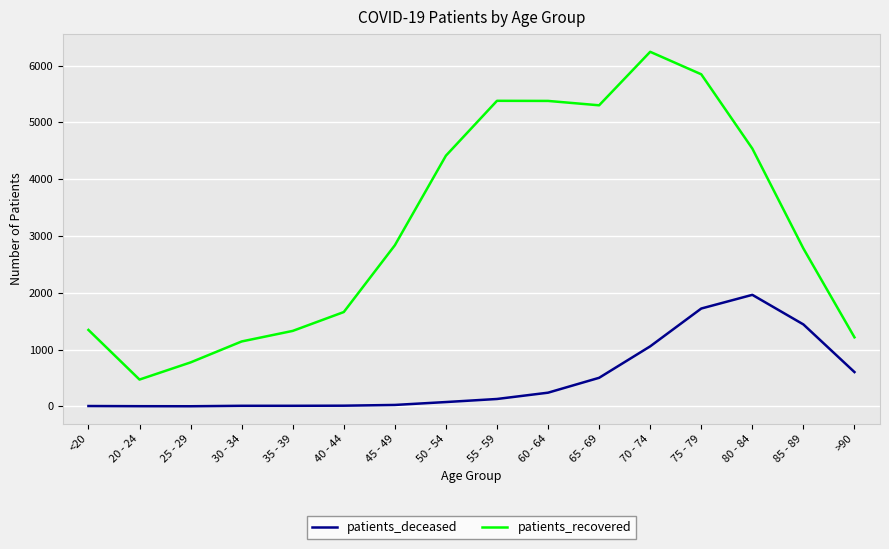

What is the approximate value of patients_deceased at 55 - 59, to the nearest 100?

100